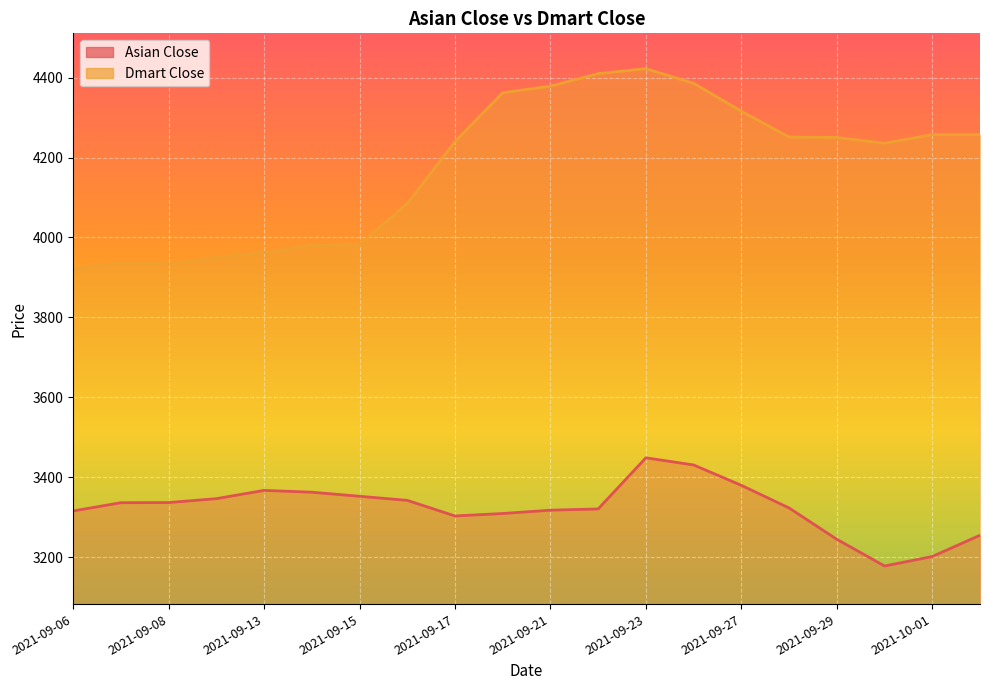

What is the sum of the Dmart Close values at 2021-09-09 and 2021-09-22?

8360.4